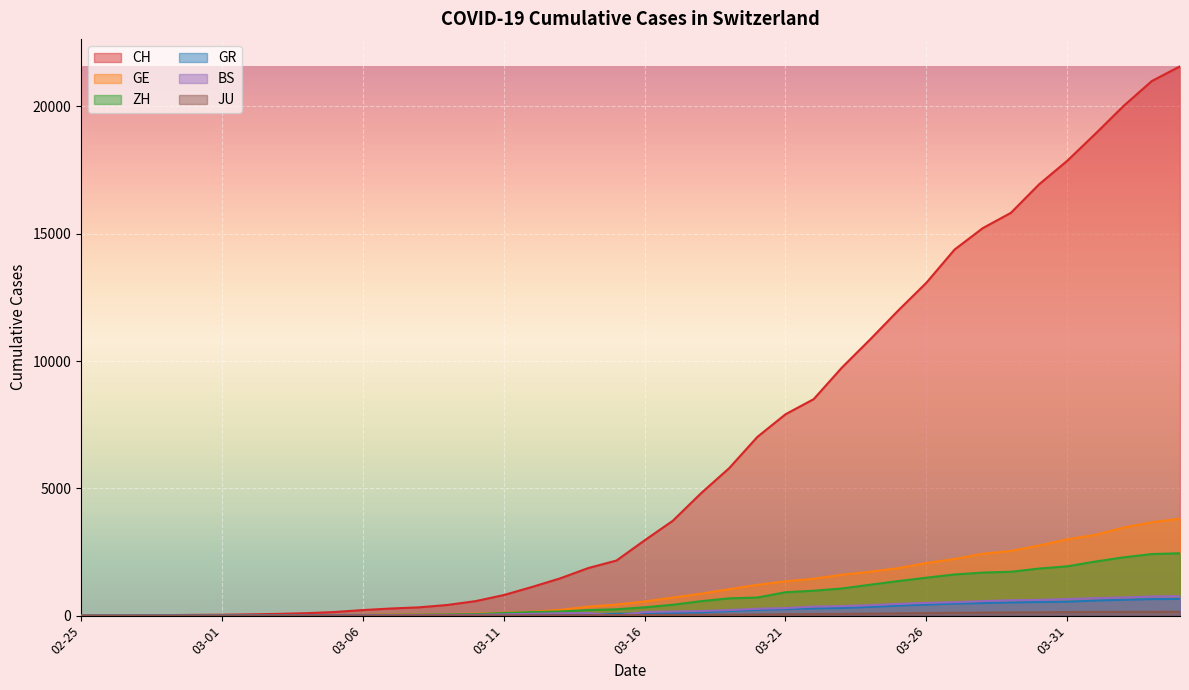

How many categories are shown in the chart?

40